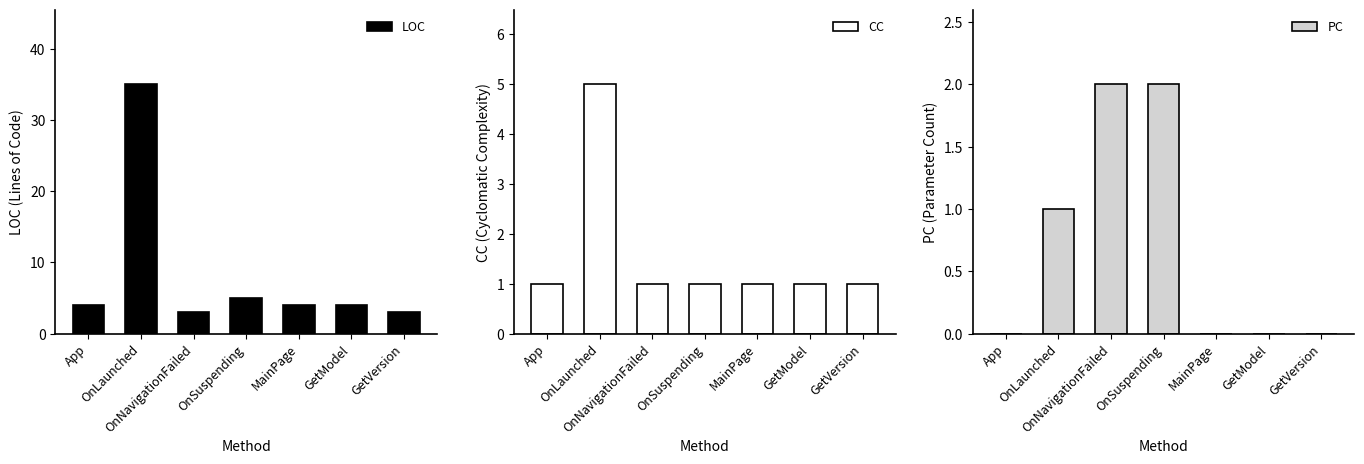

Where does the LOC series first go above 4?

OnLaunched